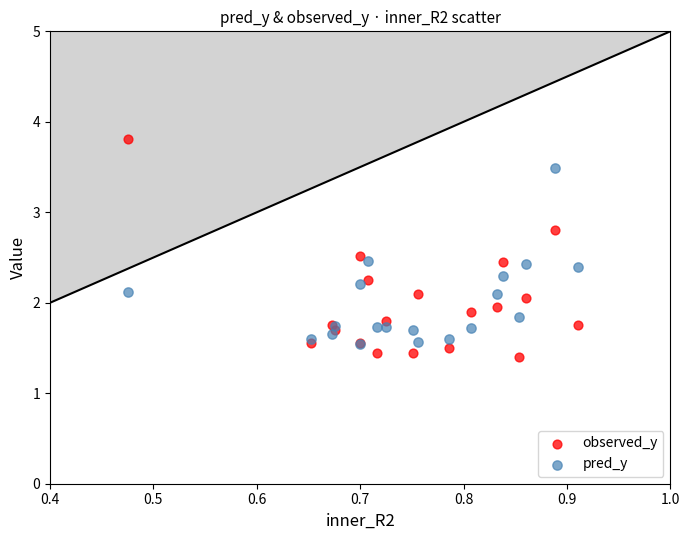

Which series reaches the minimum Y coordinate?

observed_y